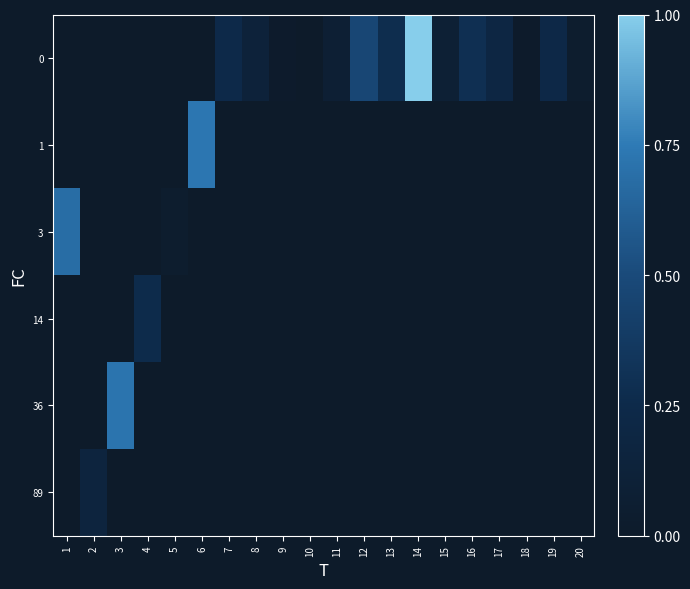

List the series in order of their peak value, highest first.

0, 1, 3, 14, 36, 89